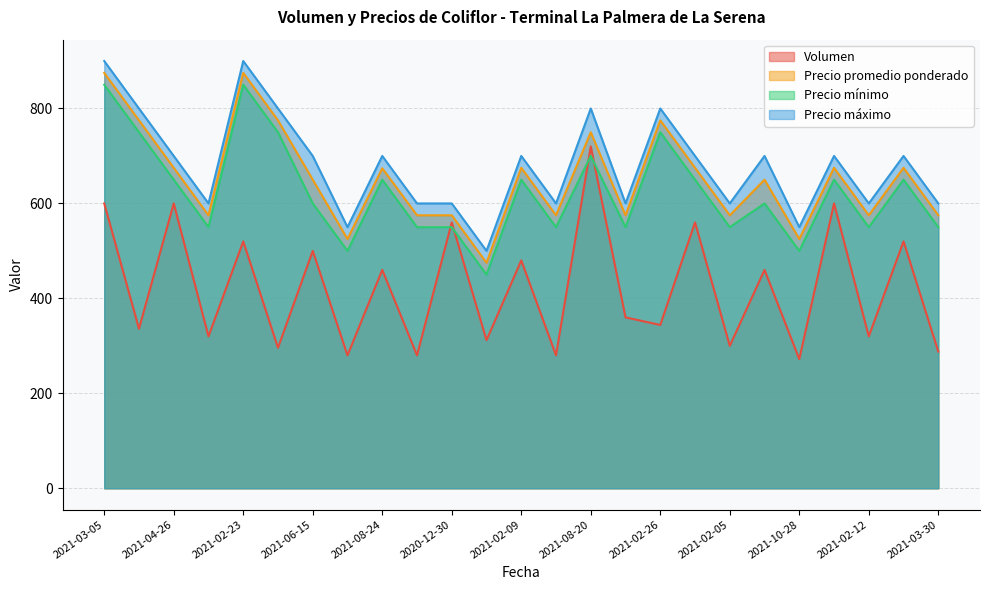

True or false: Precio máximo and Precio mínimo intersect in this chart.

False